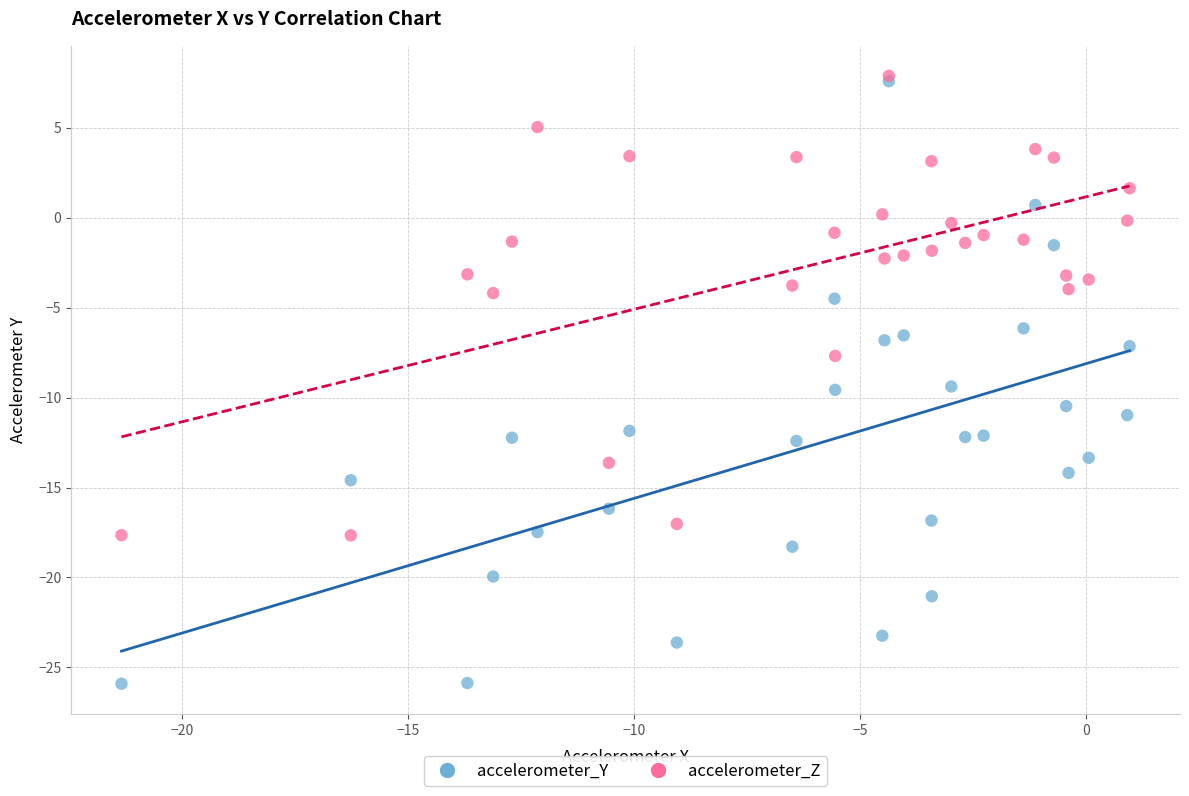

What are all the series names shown in the legend?

accelerometer_Y, accelerometer_Z